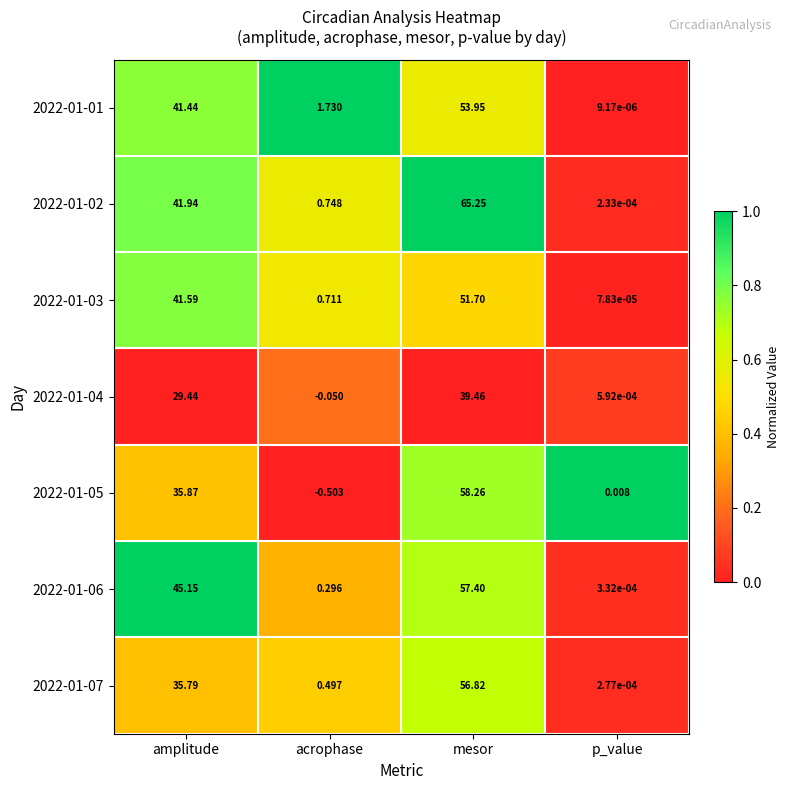

At which category does the chart reach its minimum across all series?

acrophase